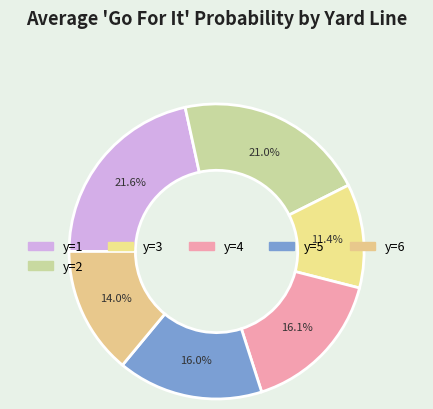

What is the largest slice in the pie chart?

y=1